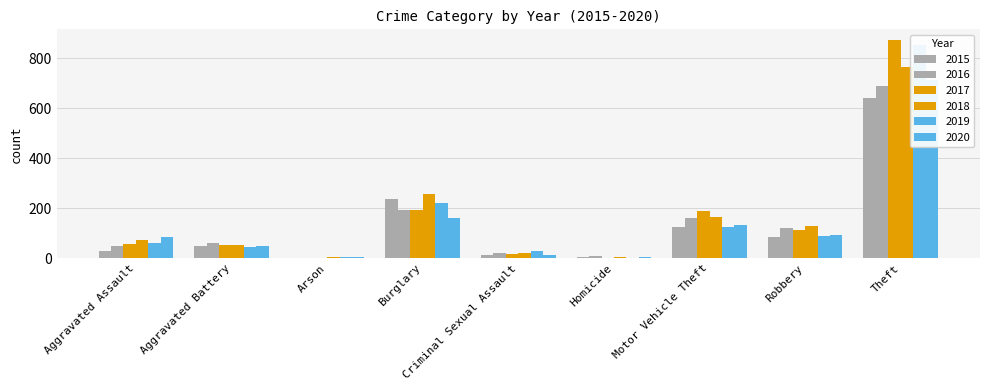

Between Aggravated Battery and Homicide, which series saw the biggest shift?

2016